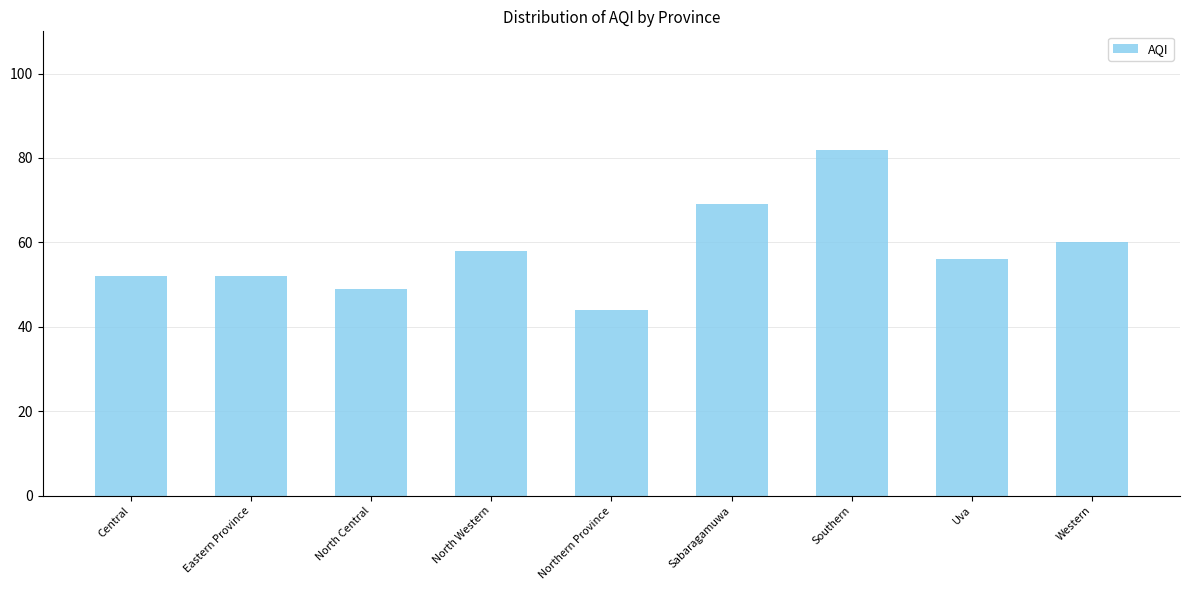

What position from the left is Western?

9